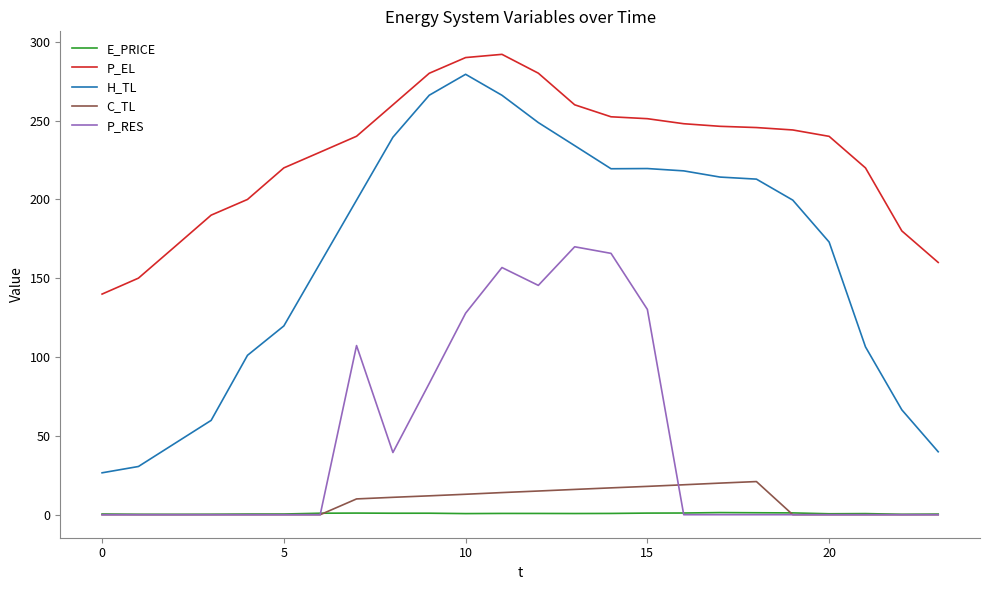

What is the average value of the H_TL series?

164.4